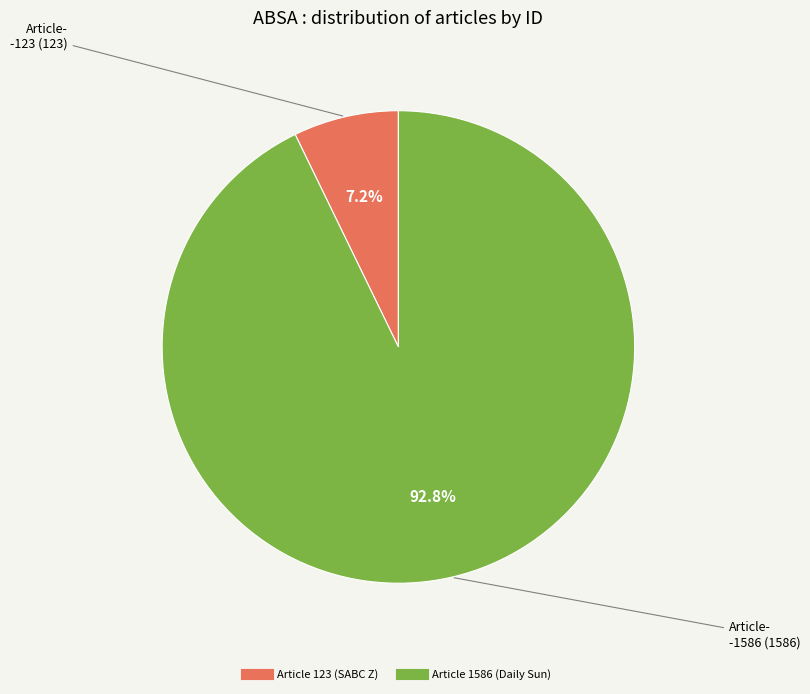

Which category accounts for the majority?

Article 1586 (Daily Sun)